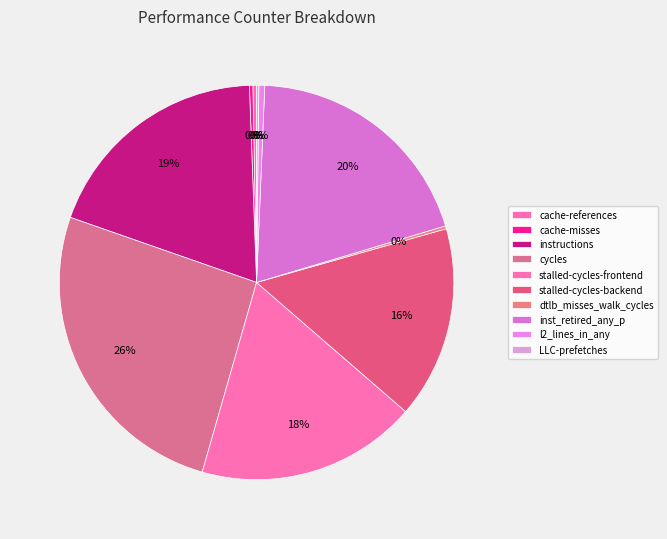

How many slices are in this pie chart?

10